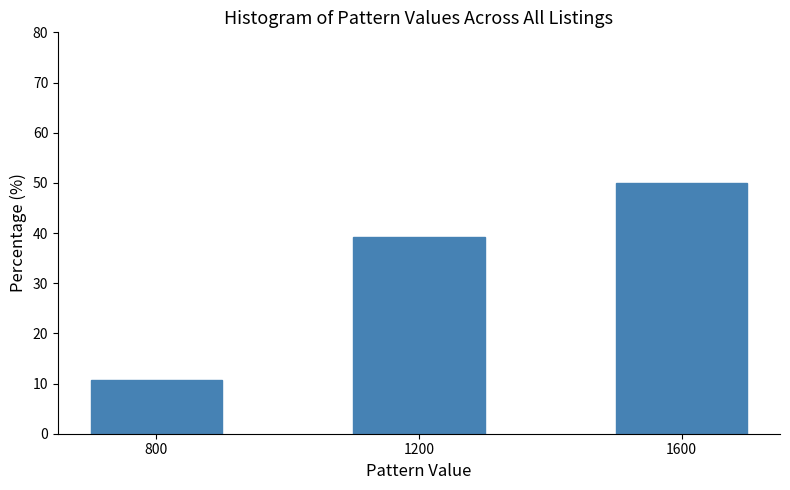

Reading left to right, transcribe all the data shown in this chart.

800=10.7	1200=39.3	1600=50.0